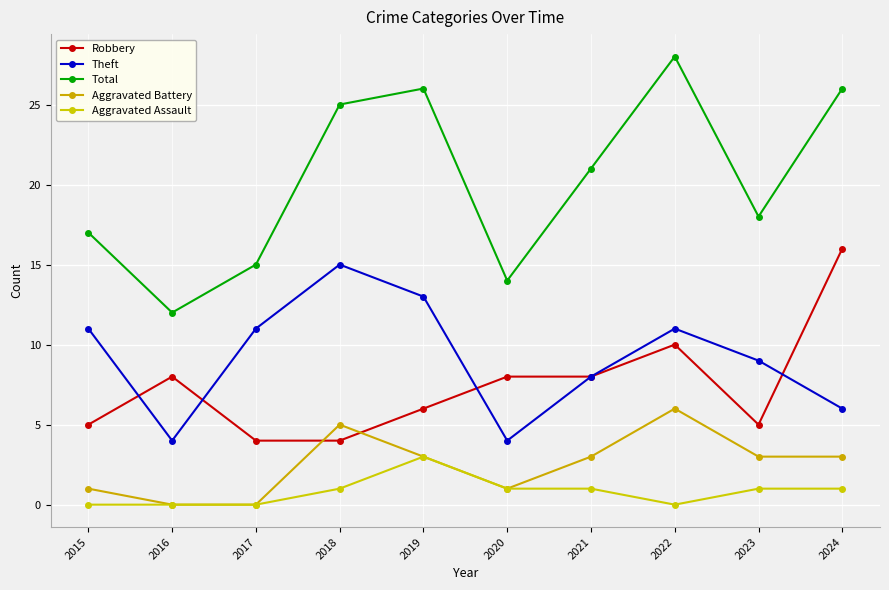

Where is the first local maximum for Aggravated Battery?

2018